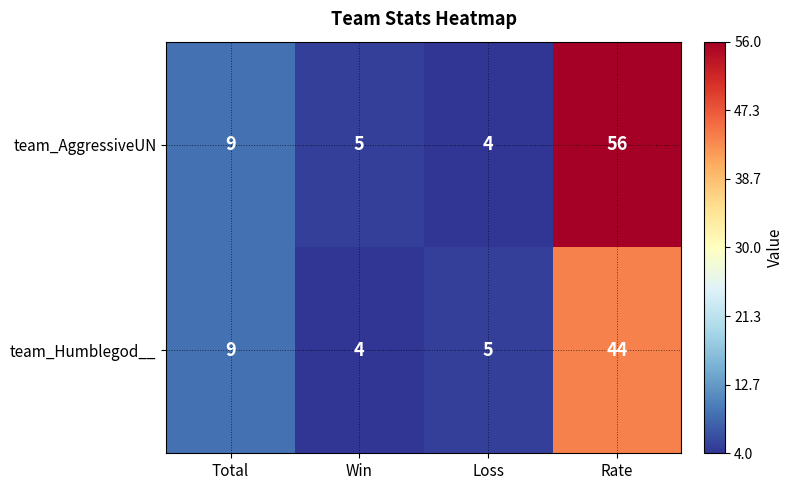

How many data points does each series have?

4